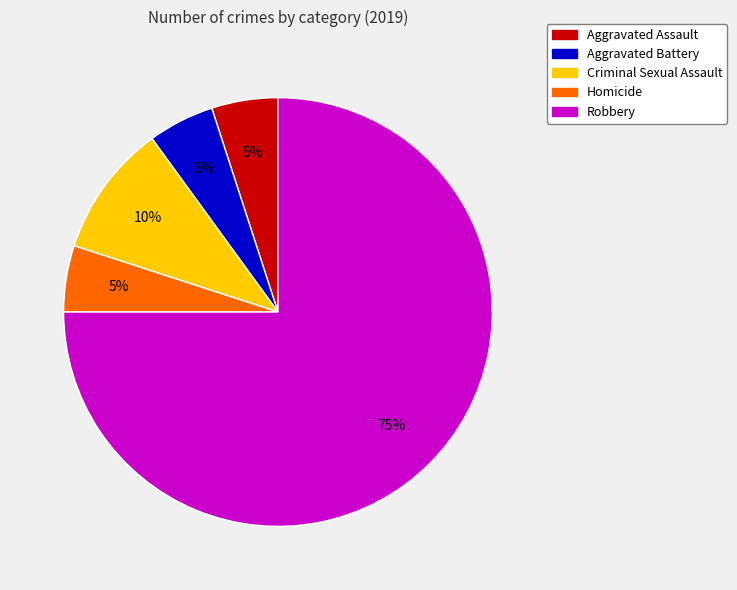

Combined, do Aggravated Battery and Homicide account for over 50%?

No